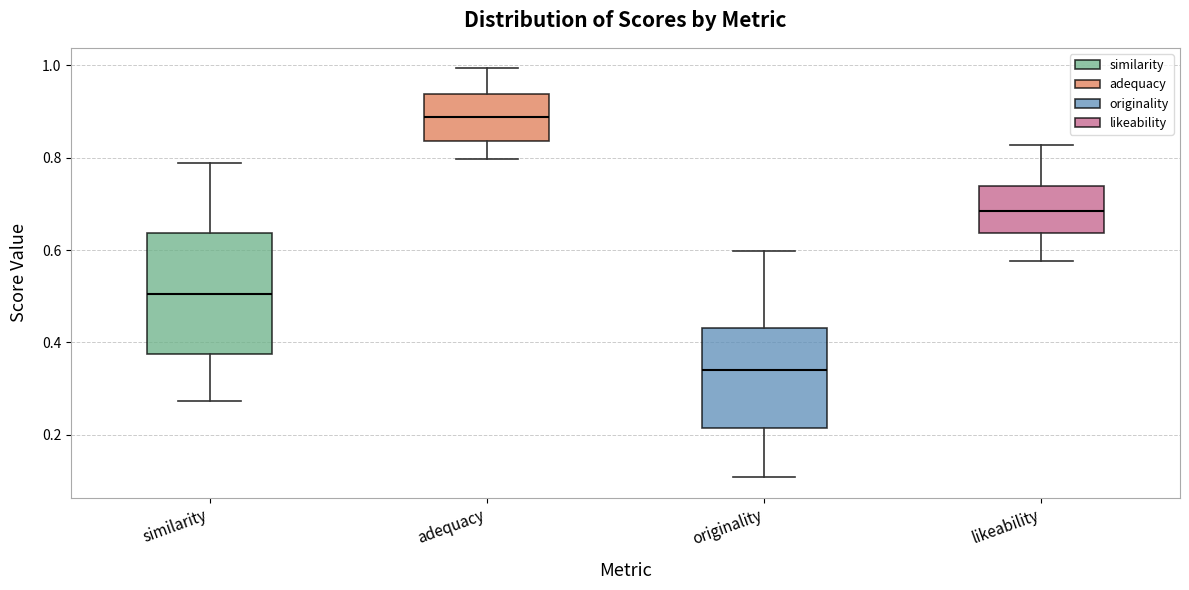

Reading left to right, transcribe this box plot: for each box, give where its median line is, the range the box spans, and where its two whiskers end, as read against the y-axis. The values are not printed on the chart, so give them approximately, as read against the axis.

similarity: median 0.50, box 0.38 to 0.64, whiskers 0.28 to 0.78
adequacy: median 0.88, box 0.84 to 0.94, whiskers 0.80 to 1.00
originality: median 0.34, box 0.22 to 0.44, whiskers 0.10 to 0.60
likeability: median 0.68, box 0.64 to 0.74, whiskers 0.58 to 0.82